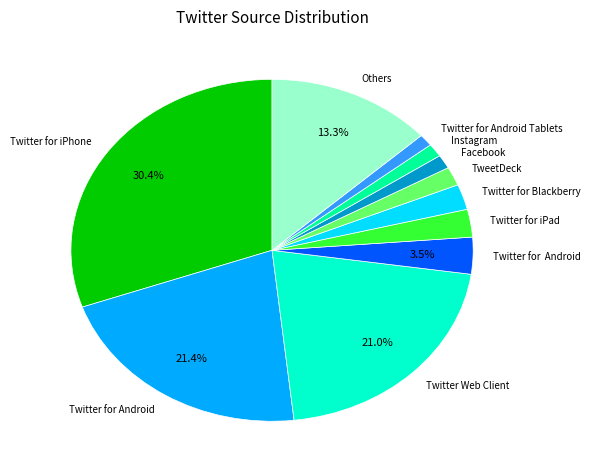

To the nearest percent, what is the average slice percentage?

9%